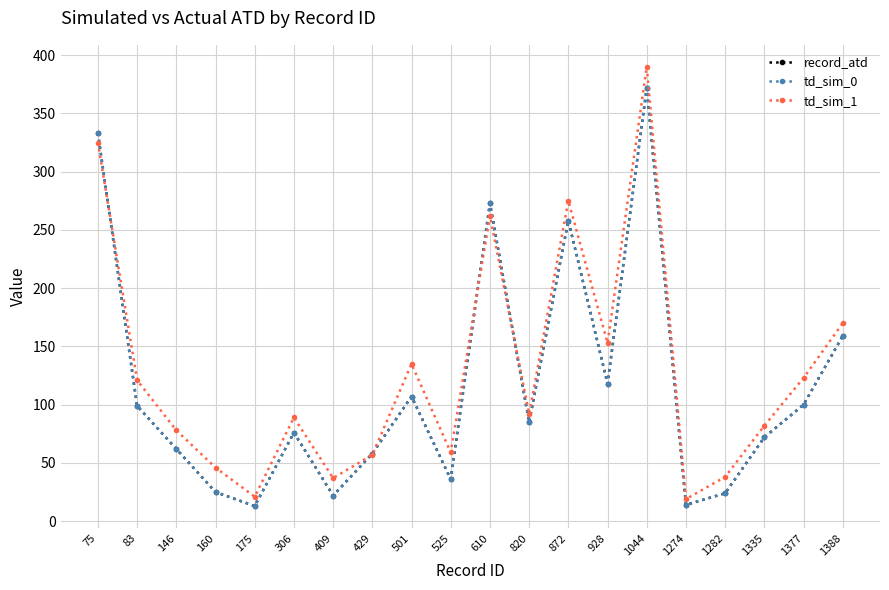

Between 75 and 928, which series saw the biggest shift?

record_atd